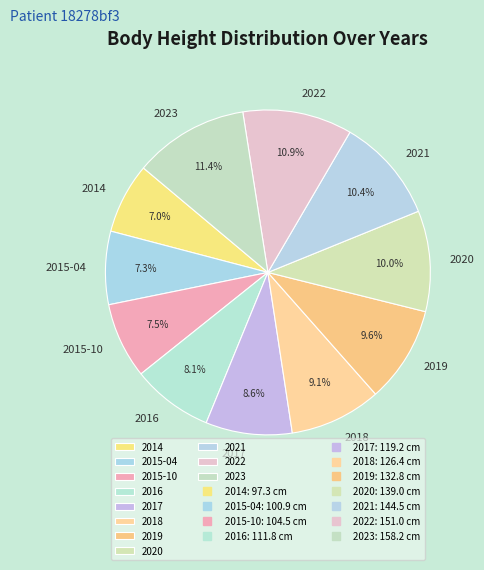

Is 2015-04 the majority of the pie?

No